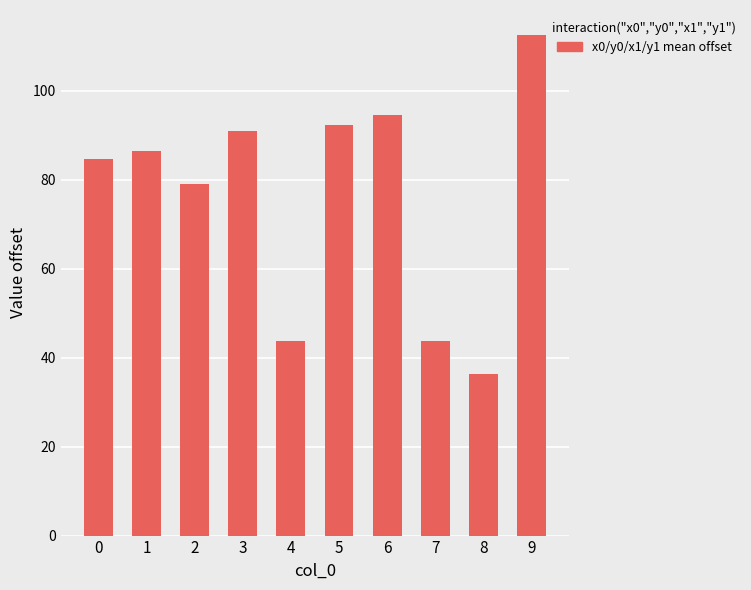

Reading left to right, extract all data points from this chart.

84.6	86.5	79.0	90.9	43.8	92.4	94.6	43.8	36.4	112.6